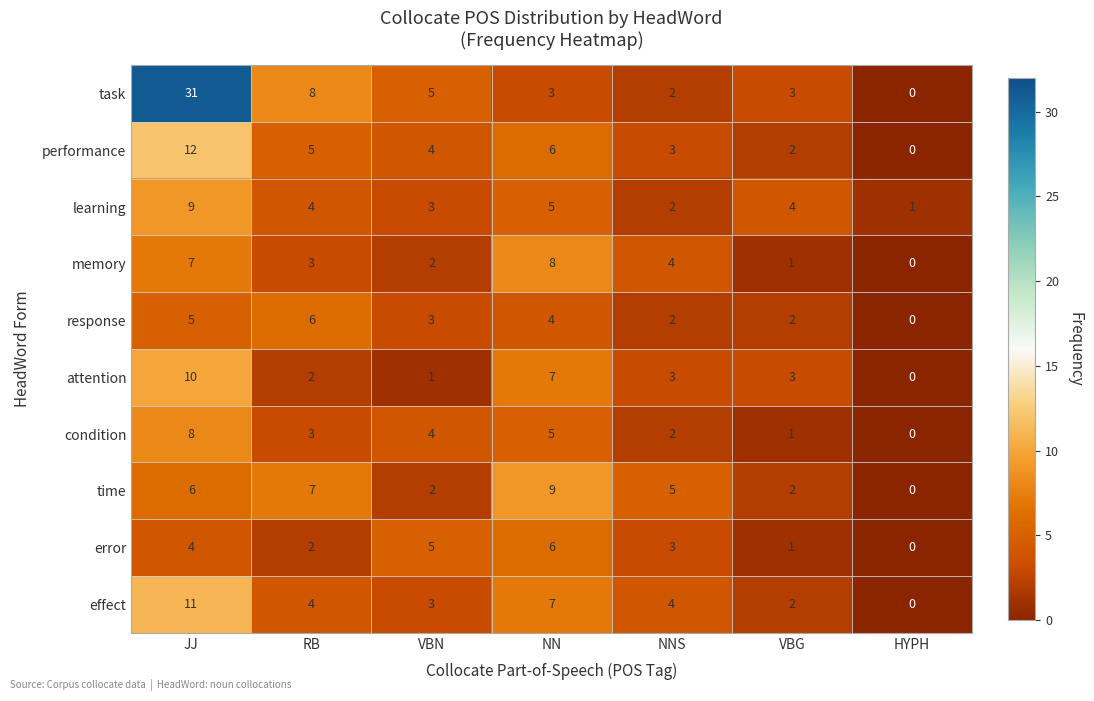

At how many categories does at least one series exceed 16?

1